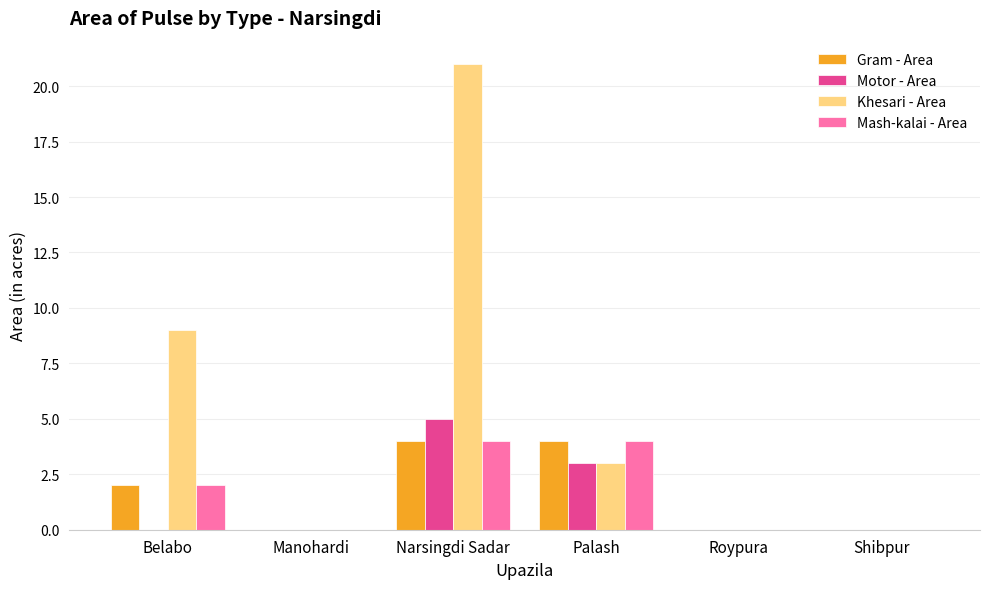

What is the sum of all Khesari - Area values?

33